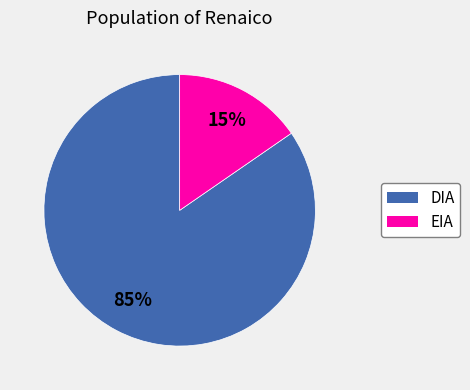

What is the smallest slice in the pie chart?

EIA